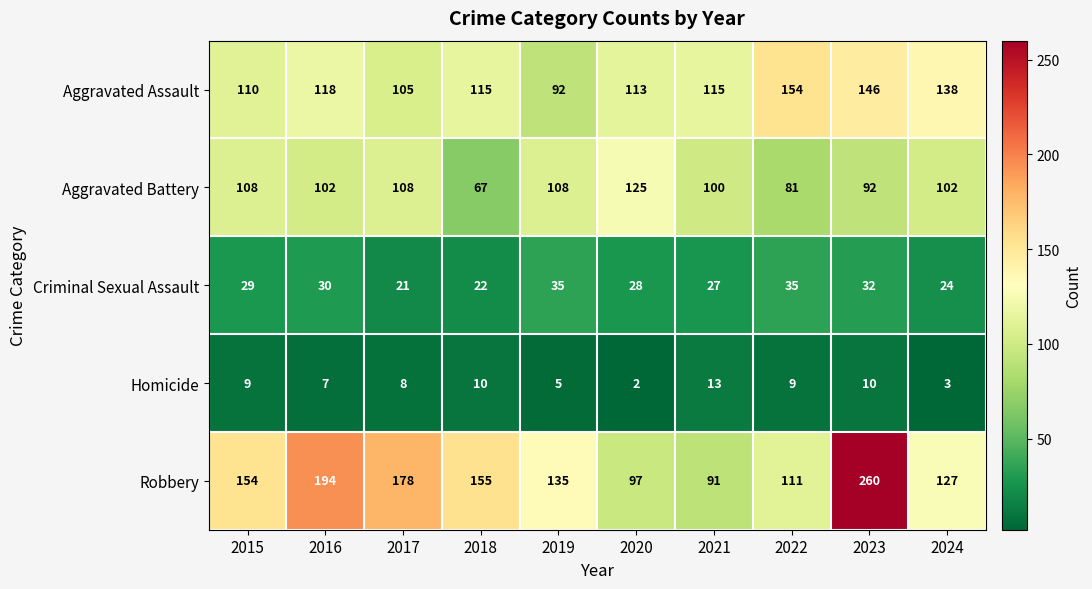

How many categories are shown in the chart?

10